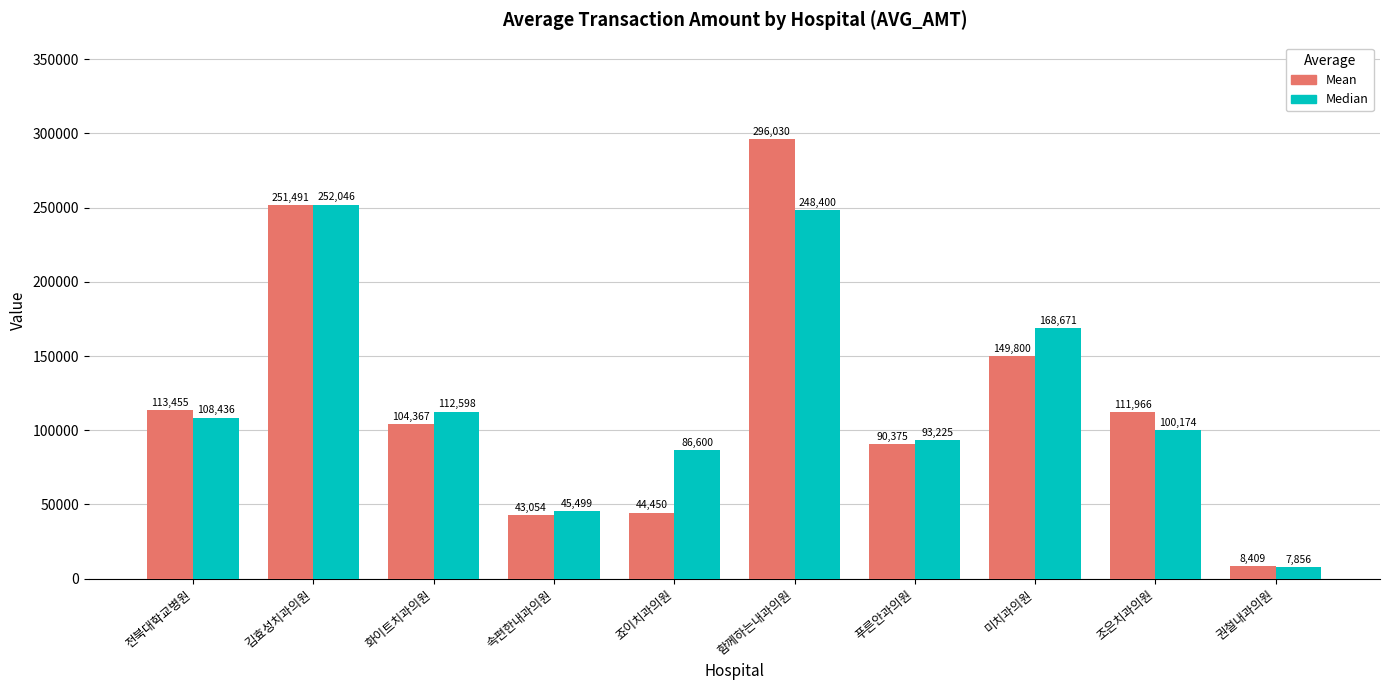

Reading left to right, what are all the values shown in this chart?

Mean: 전북대학교병원=113455	김효성치과의원=251491	화이트치과의원=104367	속편한내과의원=43054	죠이치과의원=44450	함께하는내과의원=296030	푸른안과의원=90375	미치과의원=149800	조은치과의원=111966	권철내과의원=8409
Median: 전북대학교병원=108436	김효성치과의원=252046	화이트치과의원=112598	속편한내과의원=45499	죠이치과의원=86600	함께하는내과의원=248400	푸른안과의원=93225	미치과의원=168671	조은치과의원=100174	권철내과의원=7856